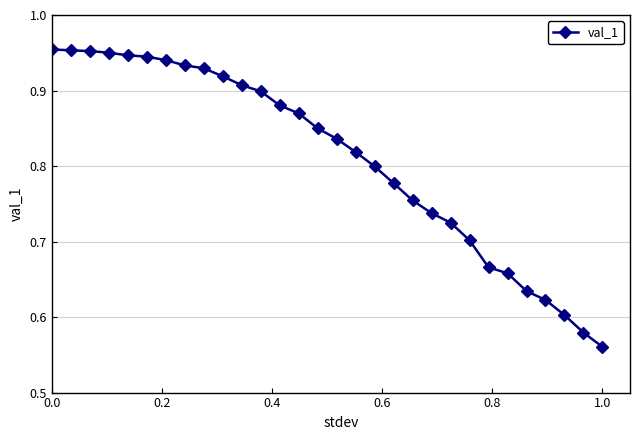

What is the difference between the maximum and minimum values?

0.4